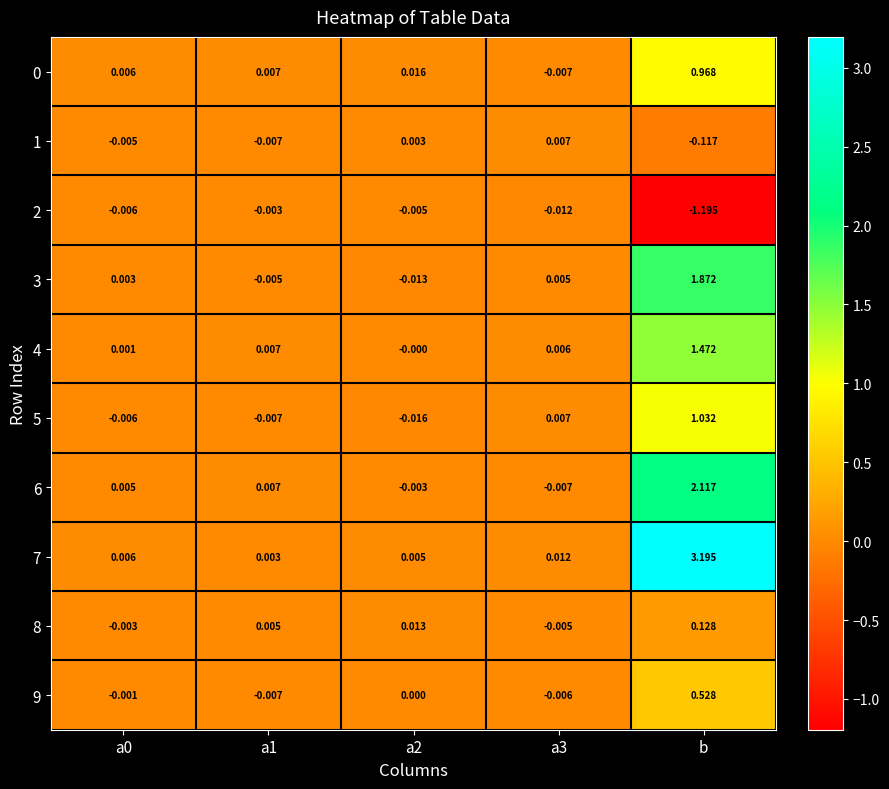

Which series has the widest spread of values?

7